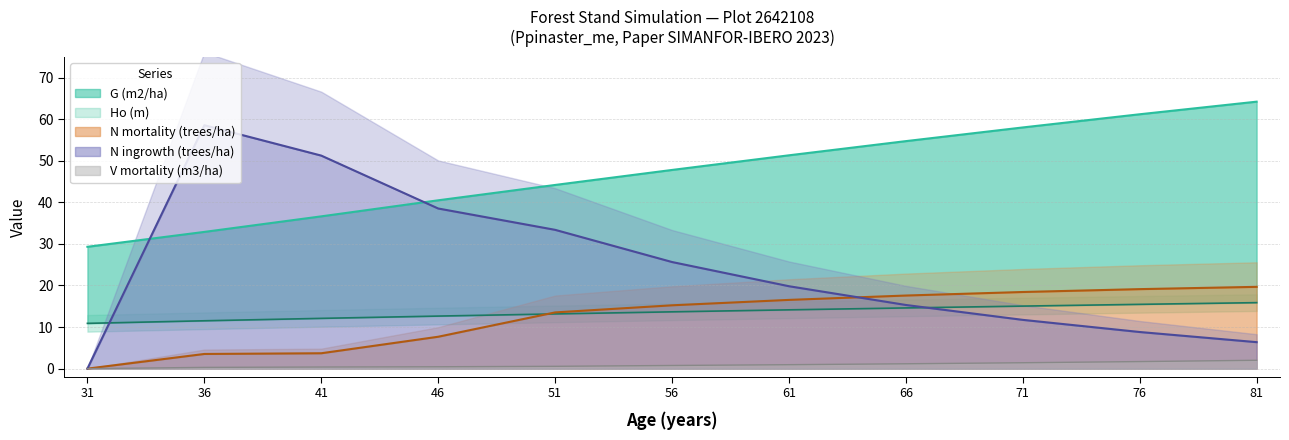

What is the maximum value for N ingrowth (trees/ha)?

58.5